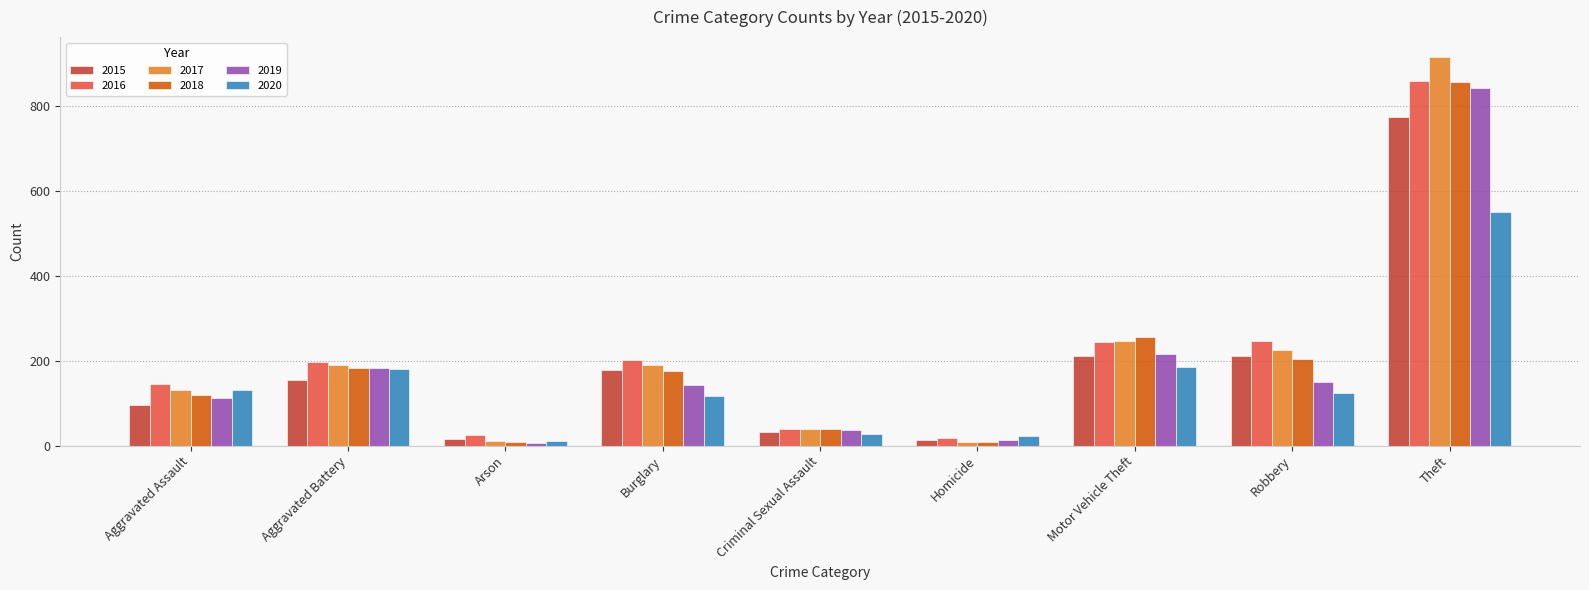

Count the number of categories in the chart.

9